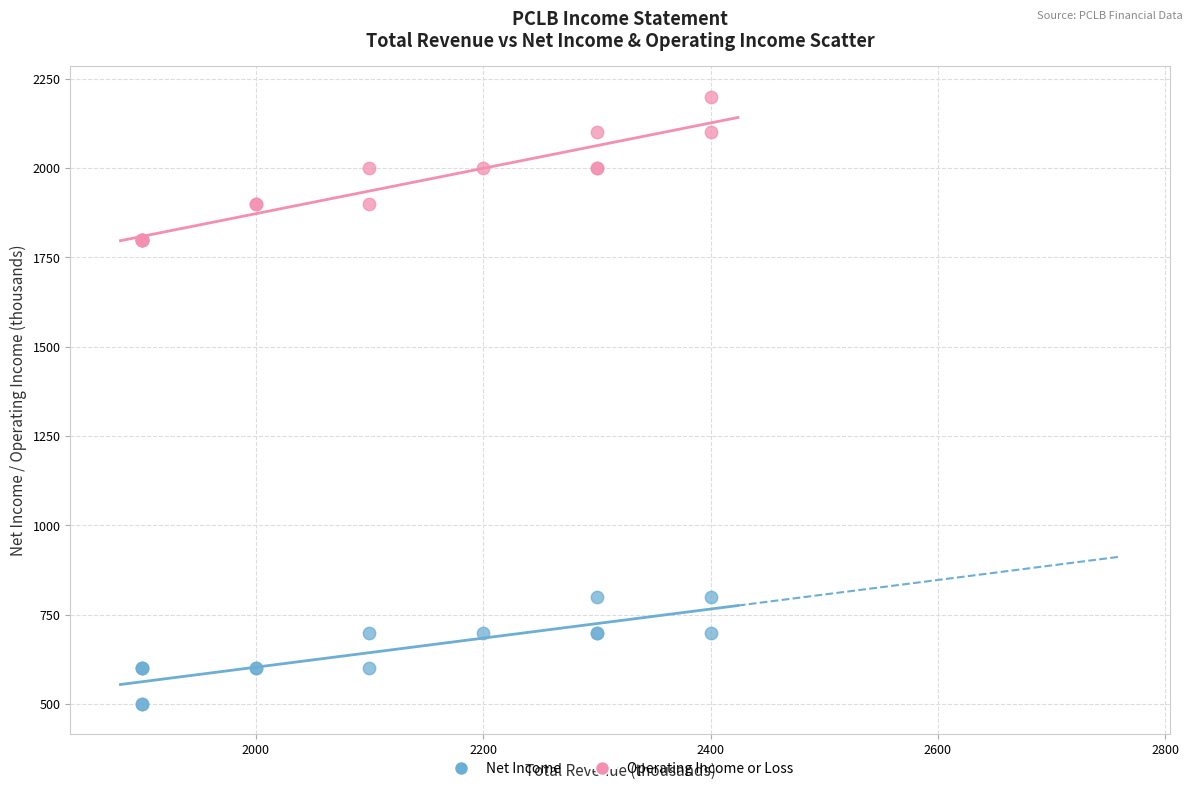

Which series has the widest spread of Y values?

Operating Income or Loss